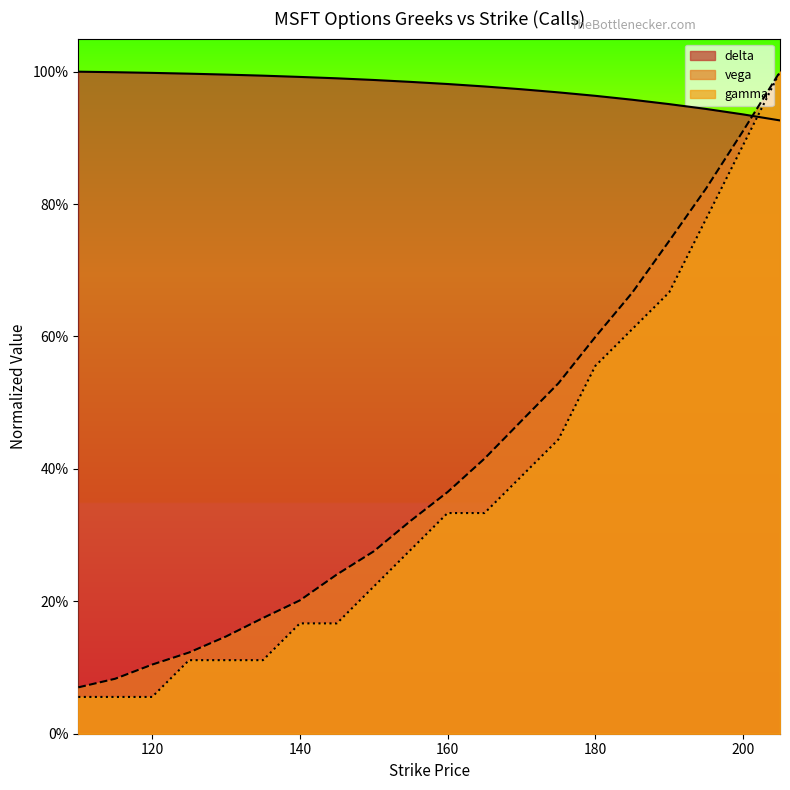

At which label is vega closest to 0?

110